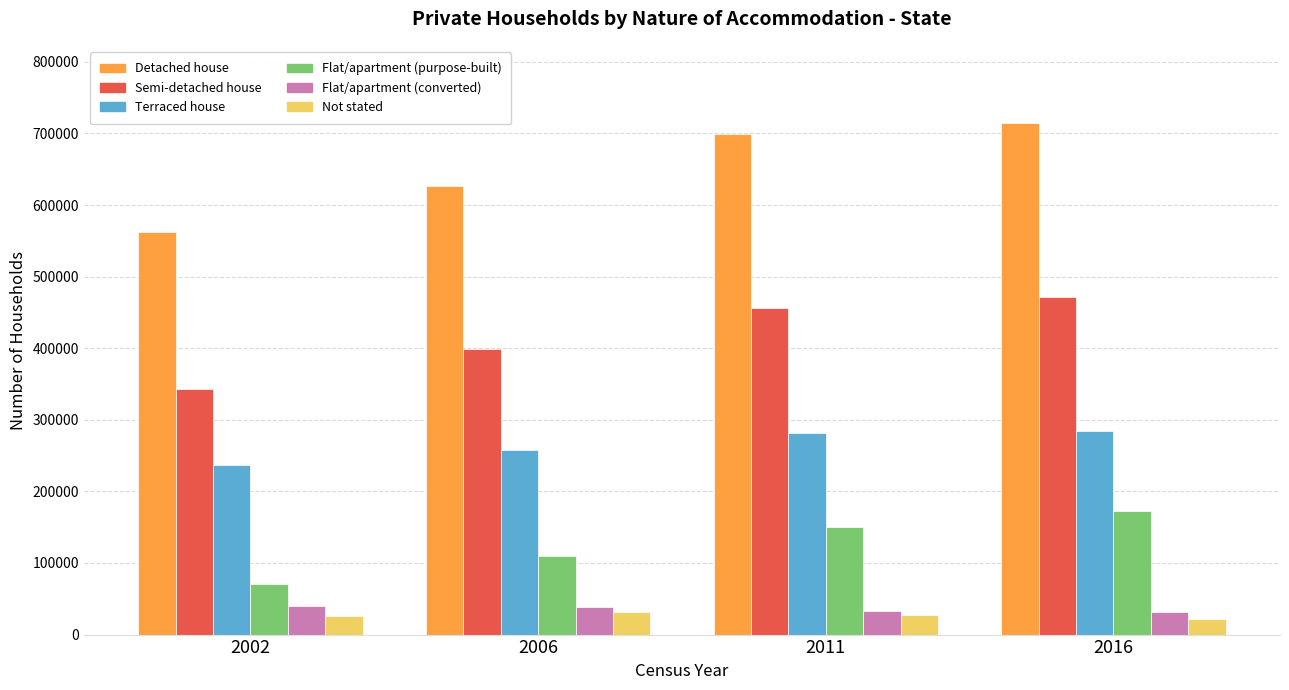

What is the lowest value of the Terraced house series?

236422